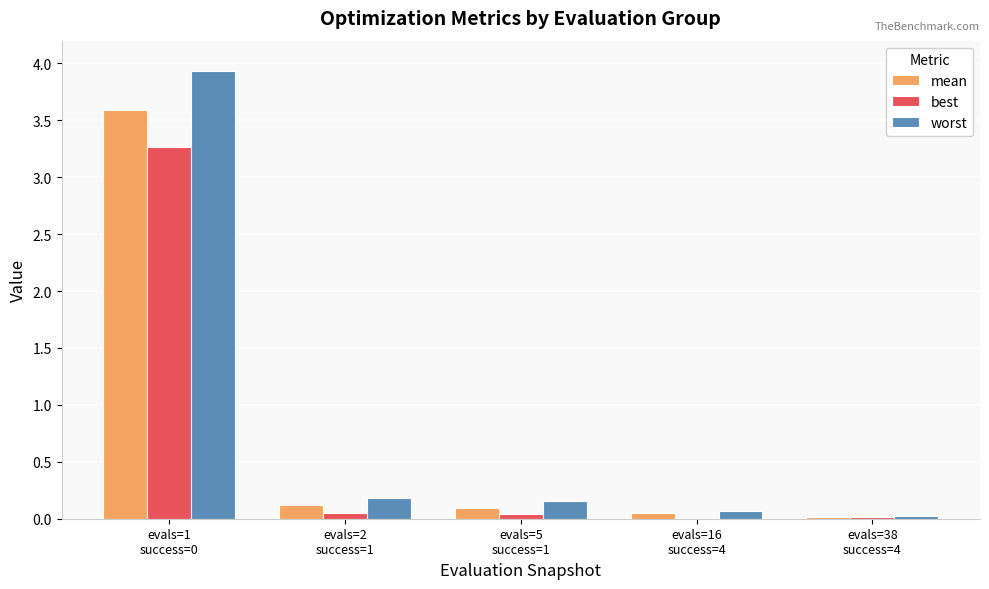

What is the sum of all best values?

3.4